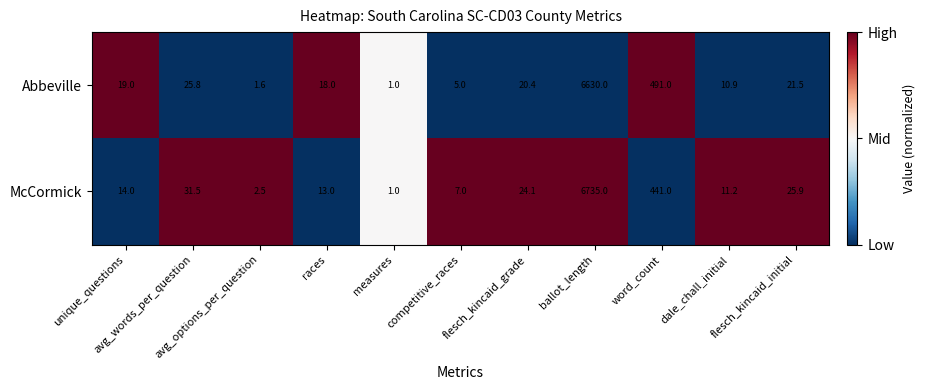

Which series has the largest range (max minus min)?

McCormick